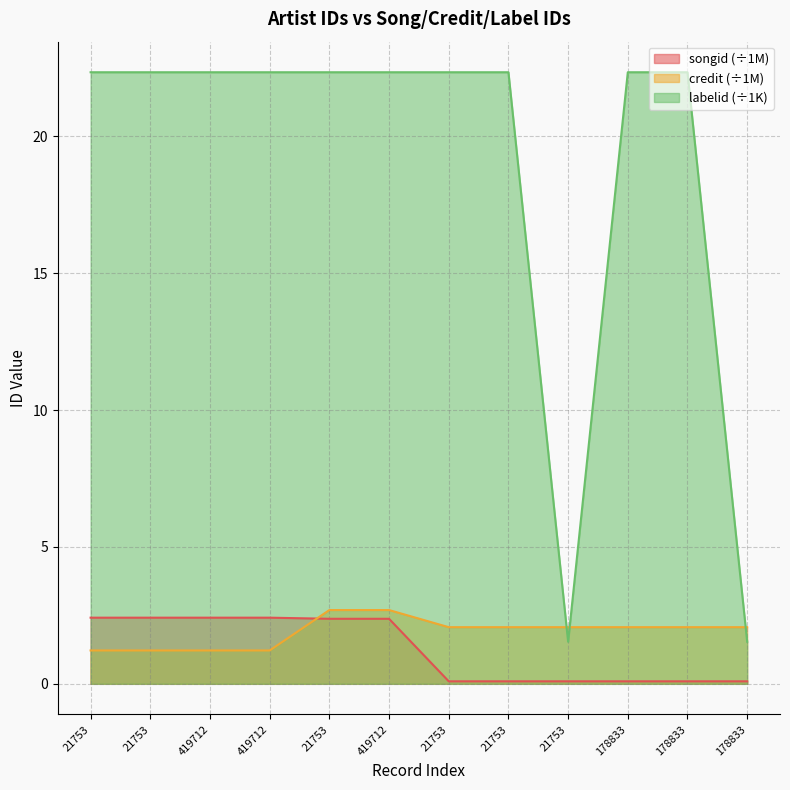

How many values in the labelid series exceed 22?

10